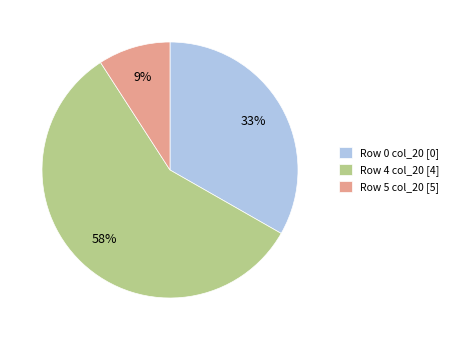

Between Row 4 col_20 [4] and Row 5 col_20 [5], which is larger?

Row 4 col_20 [4]